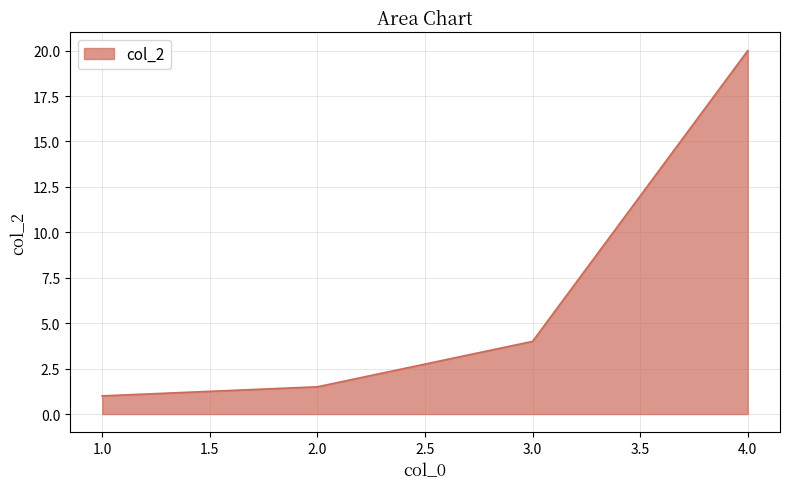

Between 4.0 and 3.0, which is larger?

4.0